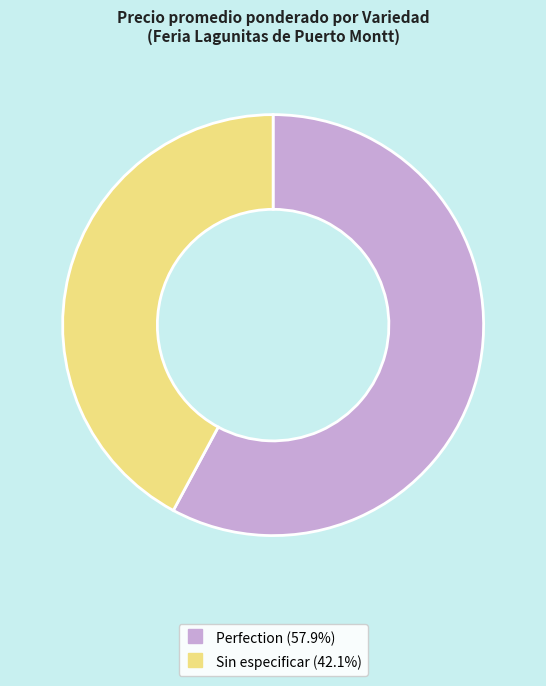

Is there a majority slice in this chart?

Yes